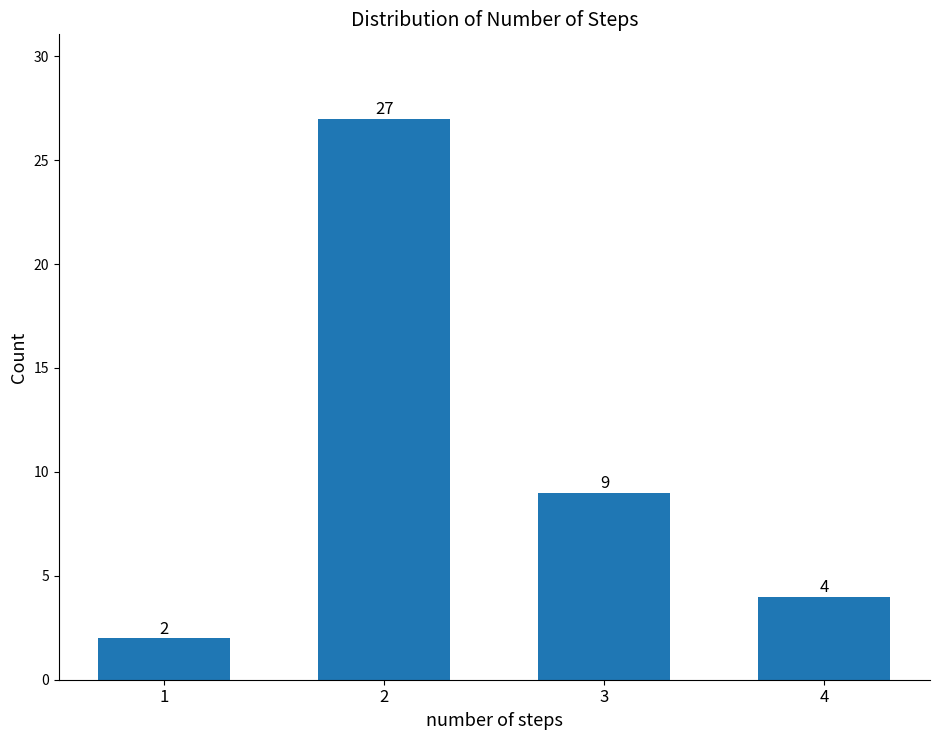

Reading right to left, what are all the values shown in this chart?

4=4	3=9	2=27	1=2